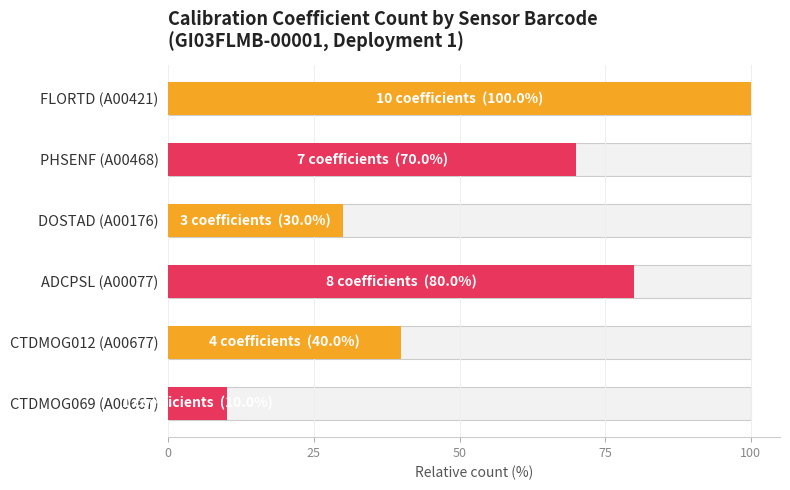

How many values exceed 70?

2